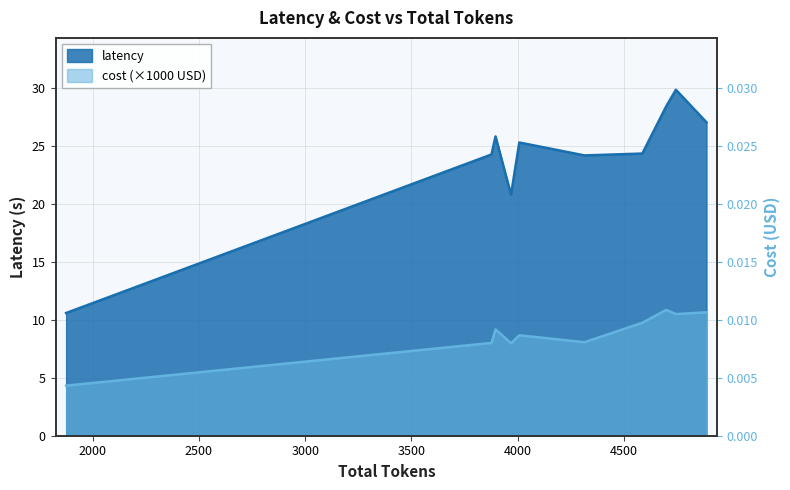

Does the chart display data point markers on the line(s)?

No